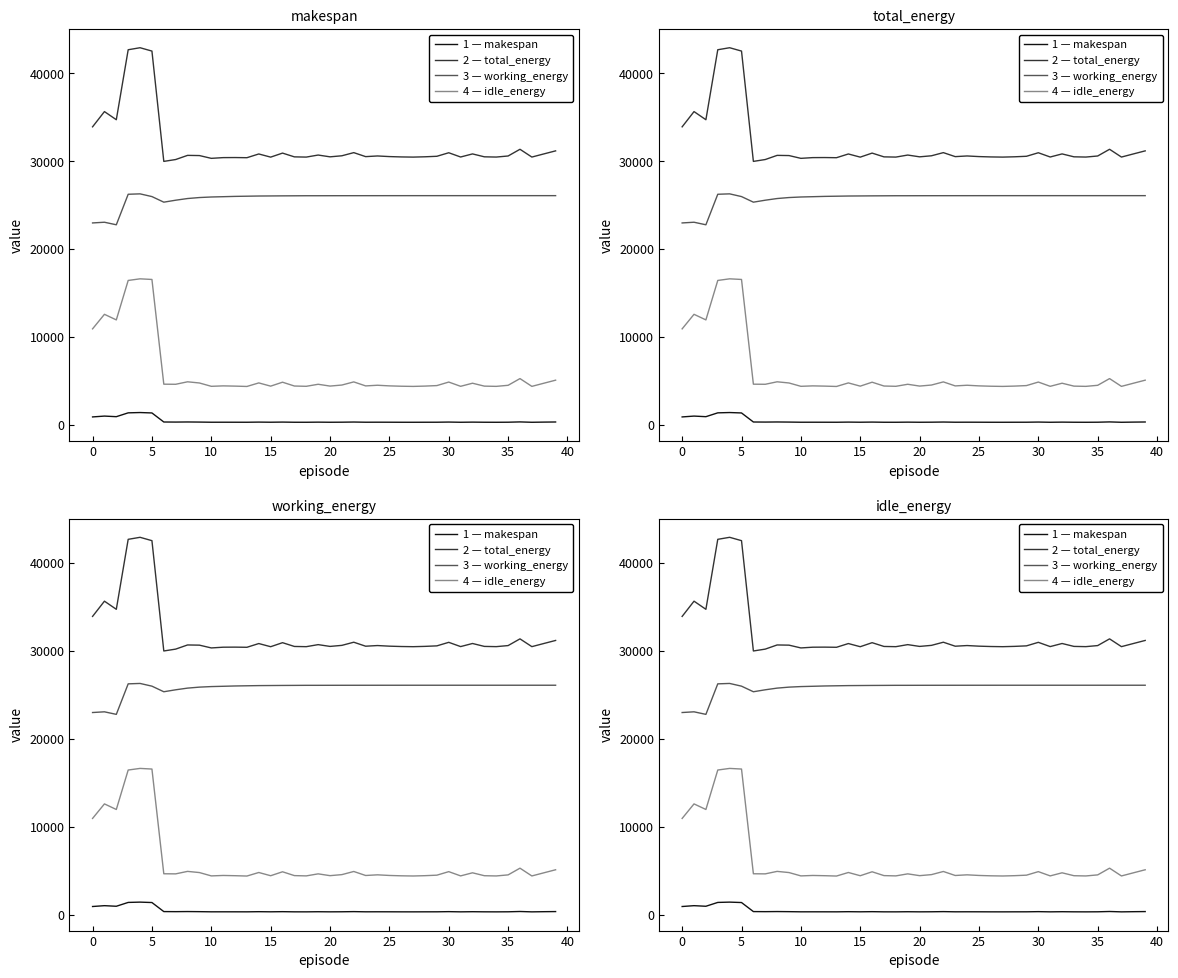

Is it true that 1 — makespan equals 128.5 at 18?

False